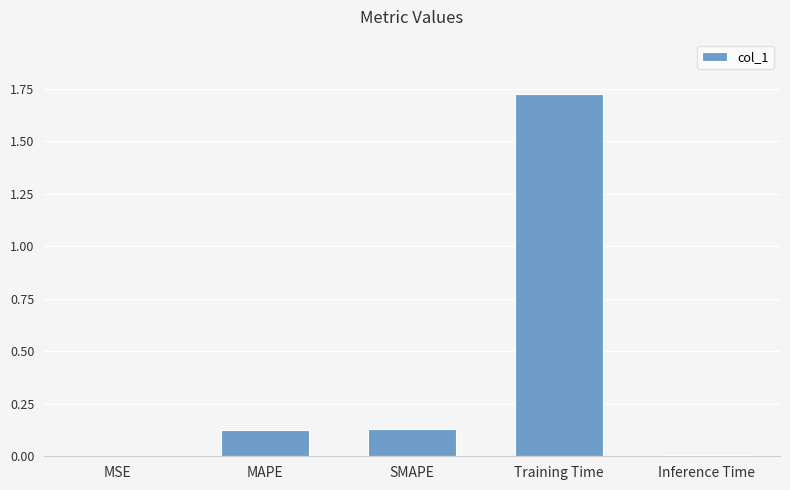

Between Training Time and Inference Time, which is larger?

Training Time